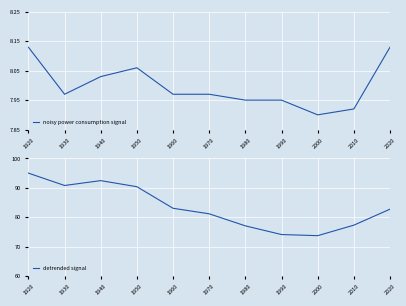

What is the difference between the maximum and minimum values in the noisy power consumption signal series?

0.2